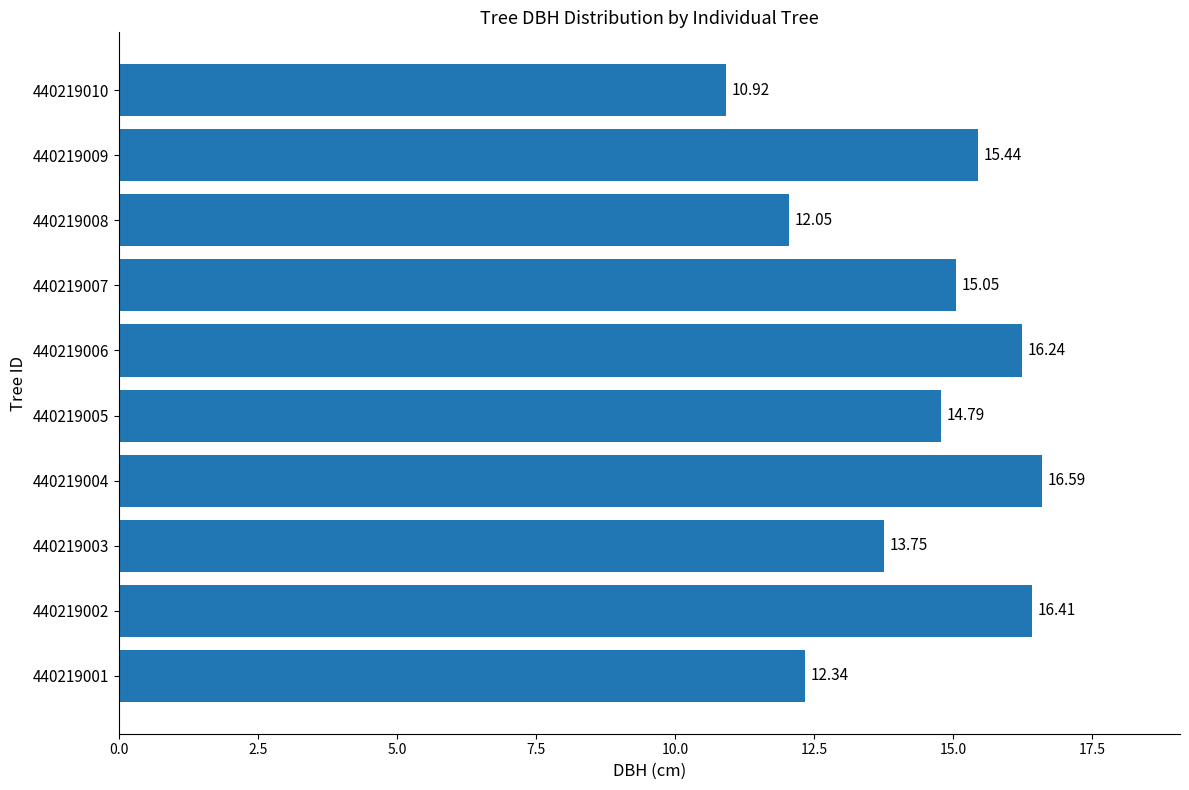

What is the smallest value displayed?

10.9